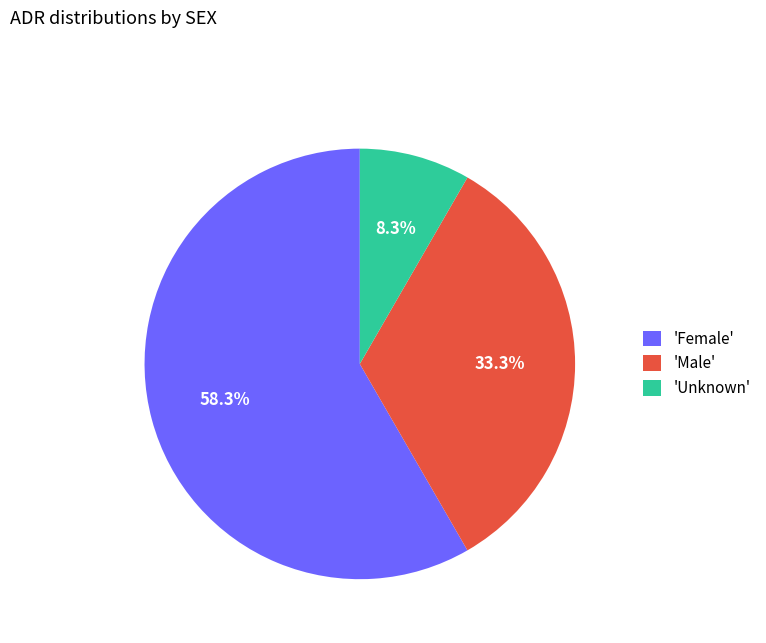

Rank the categories by value from lowest to highest.

'Unknown', 'Male', 'Female'